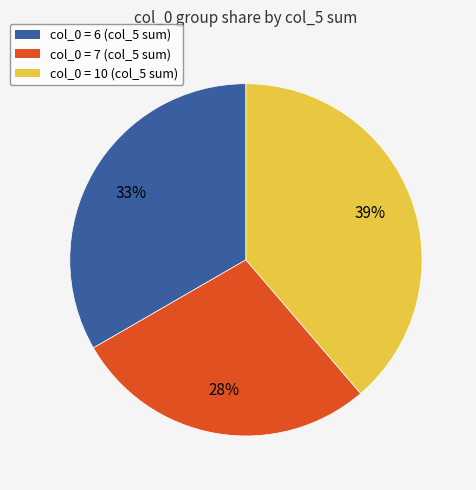

Is there any slice that represents more than half of the pie?

No